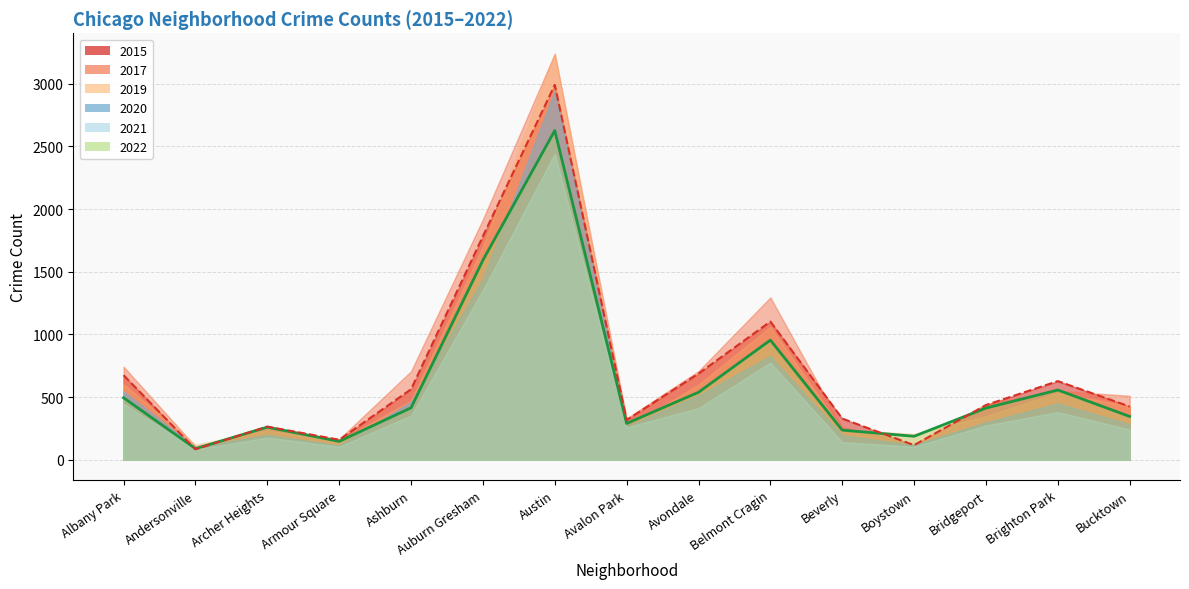

Which label corresponds to the smallest value in the chart?

Andersonville